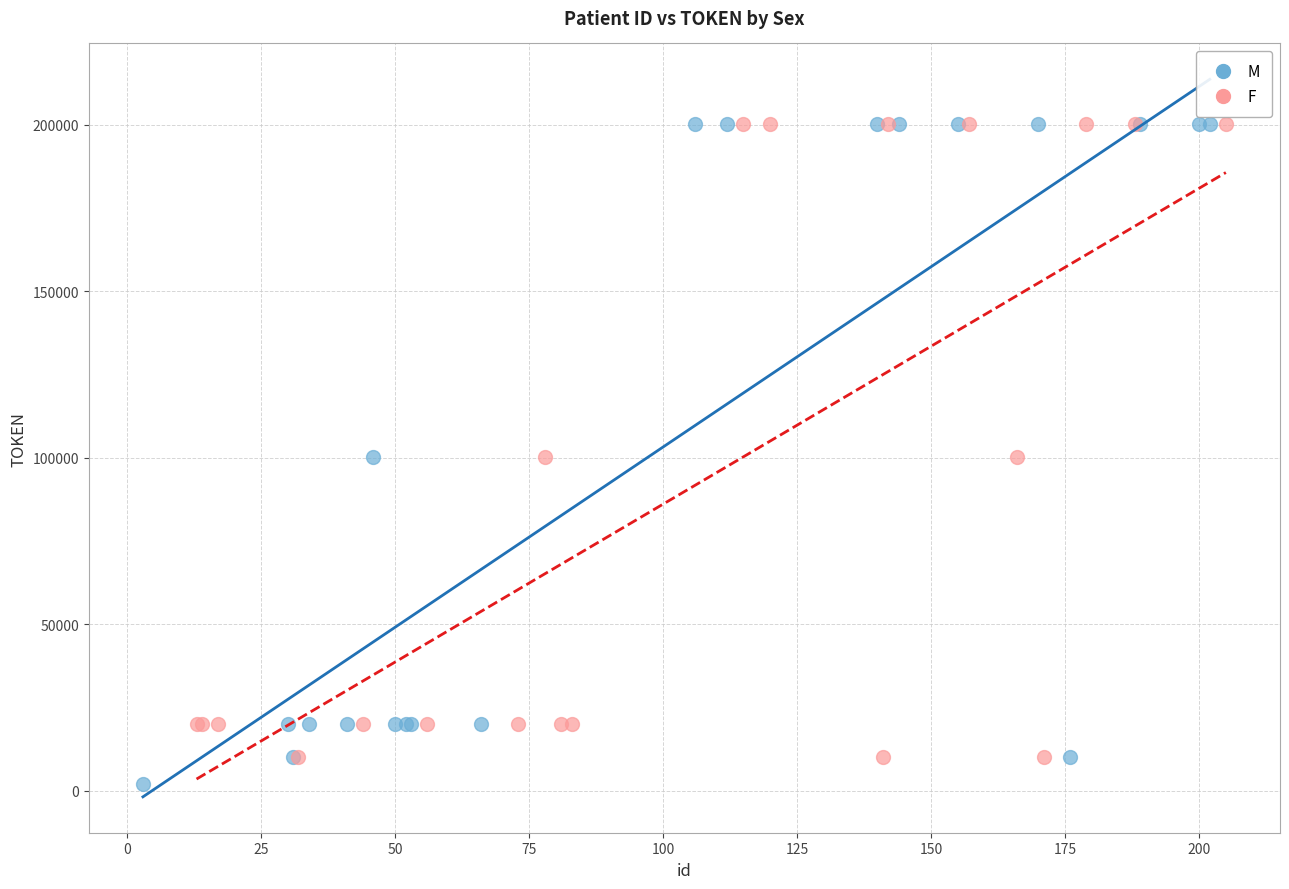

What are all the series names shown in the legend?

M, F